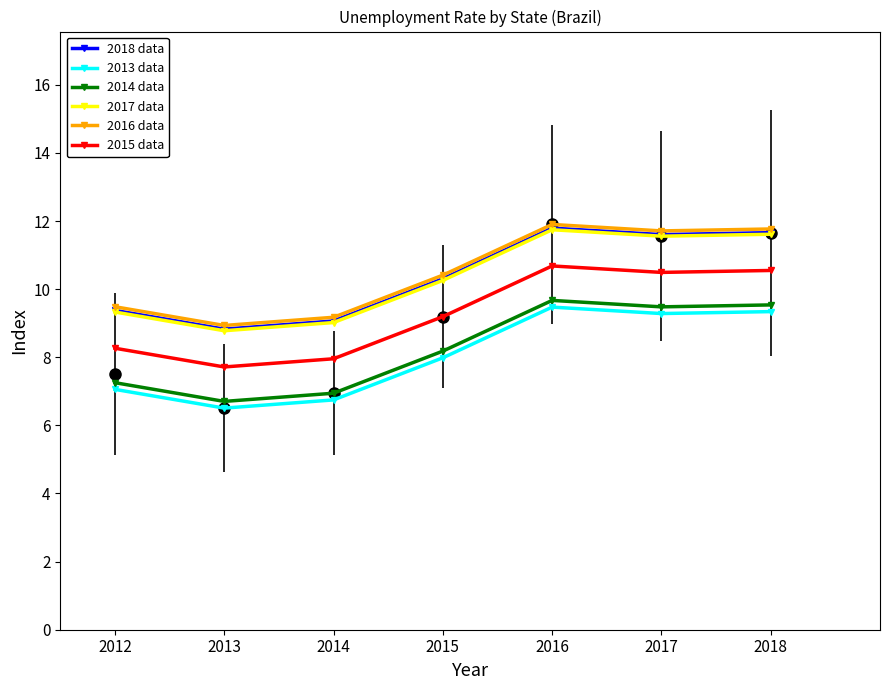

True or false: 2014 data has more than 1 interior local peaks.

False